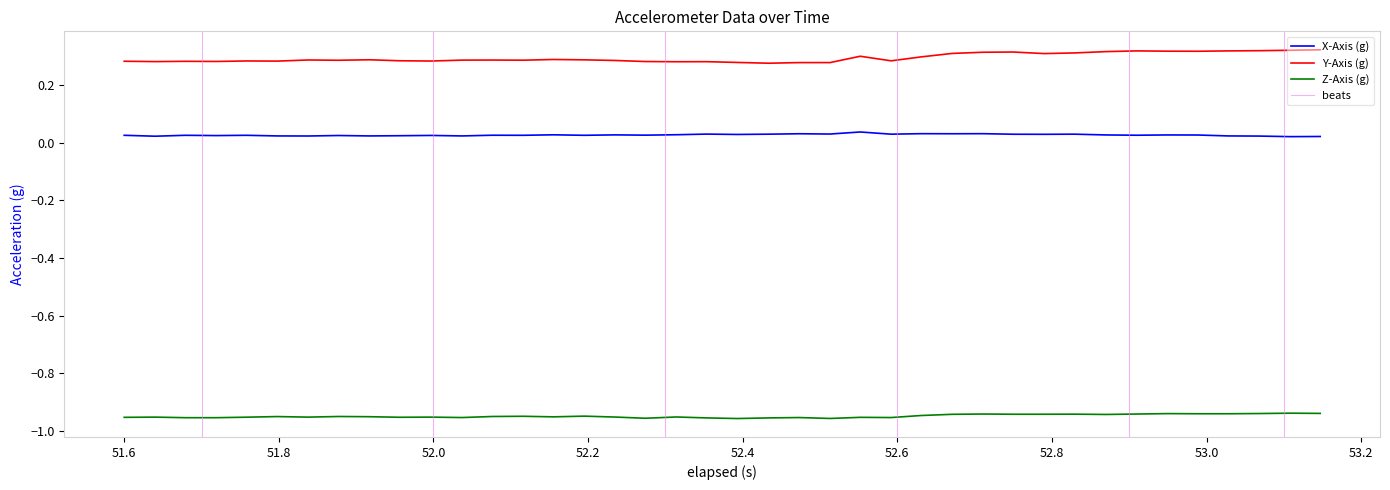

Rank the series by their average value, from highest to lowest.

Y-Axis (g), X-Axis (g), Z-Axis (g)